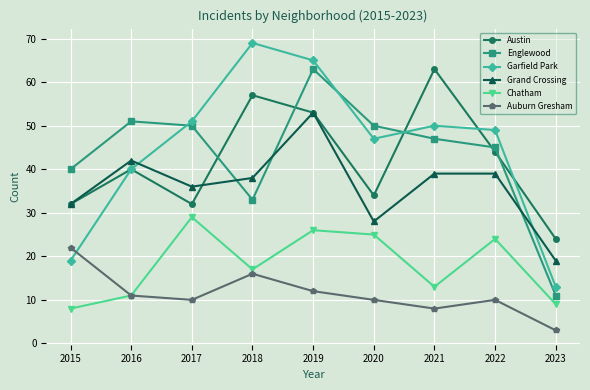

What is the spread (max minus min) of values at 2017?

41